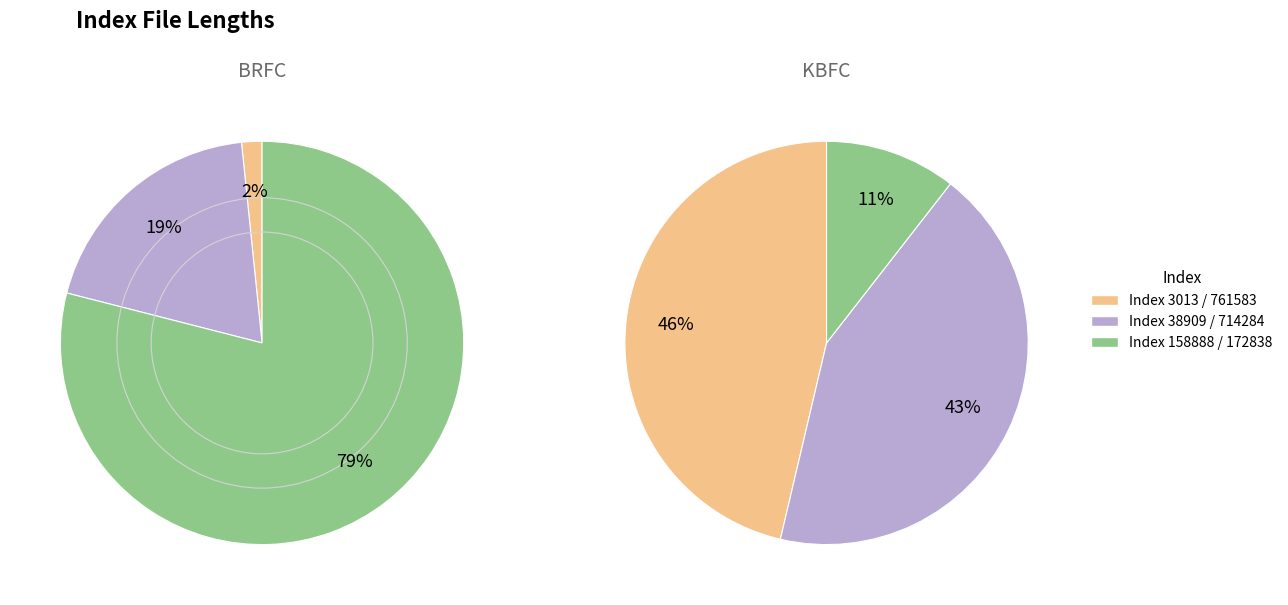

True or false: 158888 accounts for 1% of the total.

False